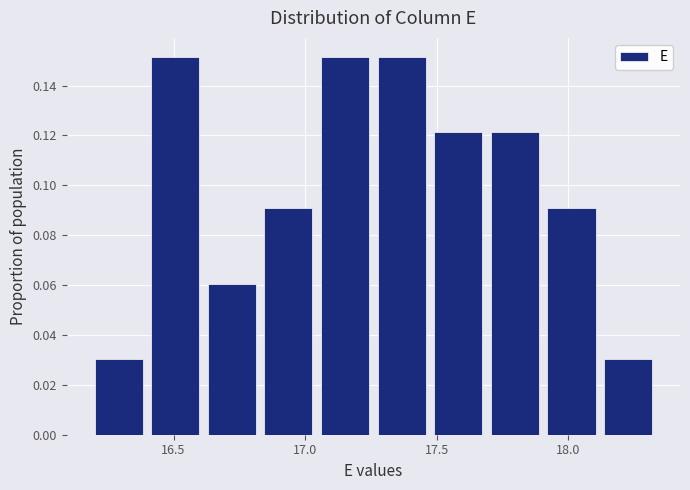

What is the height of the bar covering 17.705 to 17.920 on the x-axis? Neither the bar edges nor the heights are printed on the chart, so give them approximately, as read against the axes.

0.122